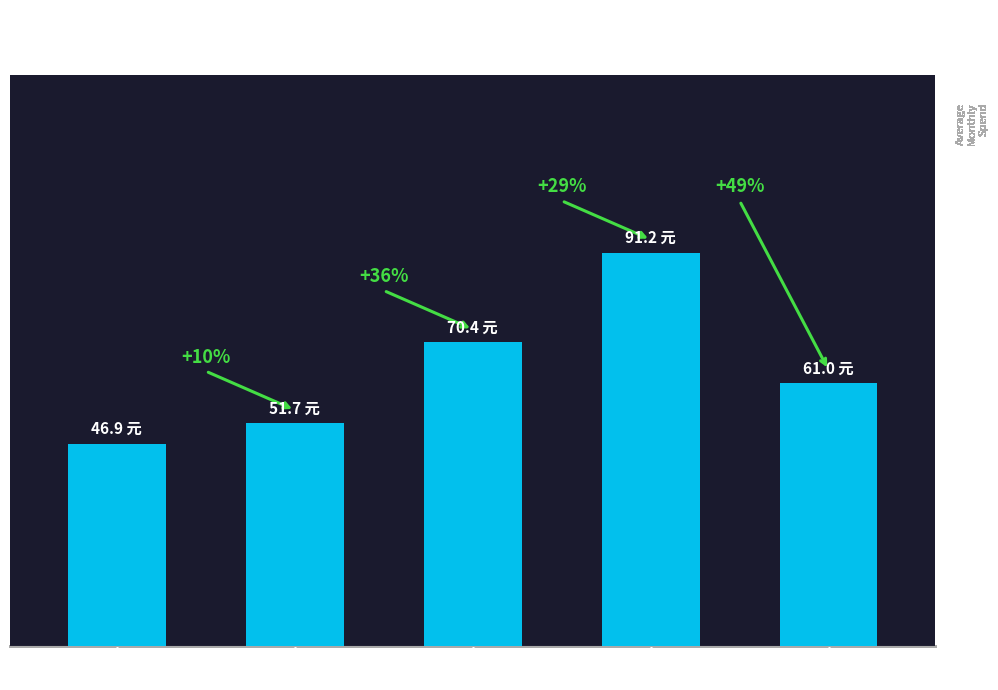

The chart shows a value of 91.2 at 开水. True or false?

True